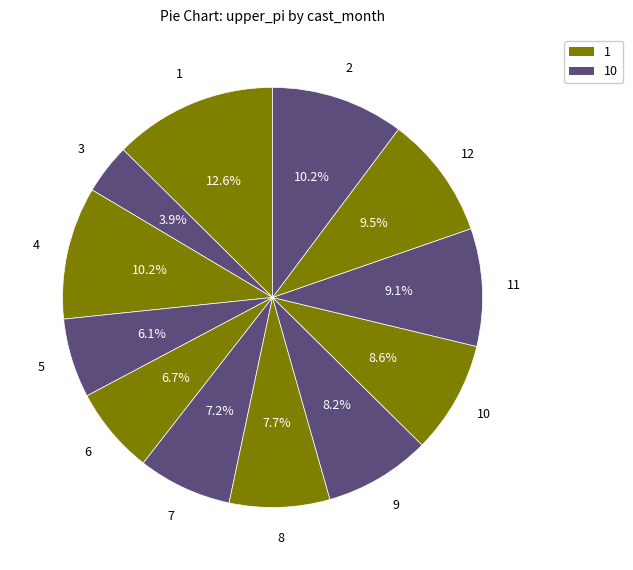

How many slices are in this pie chart?

12